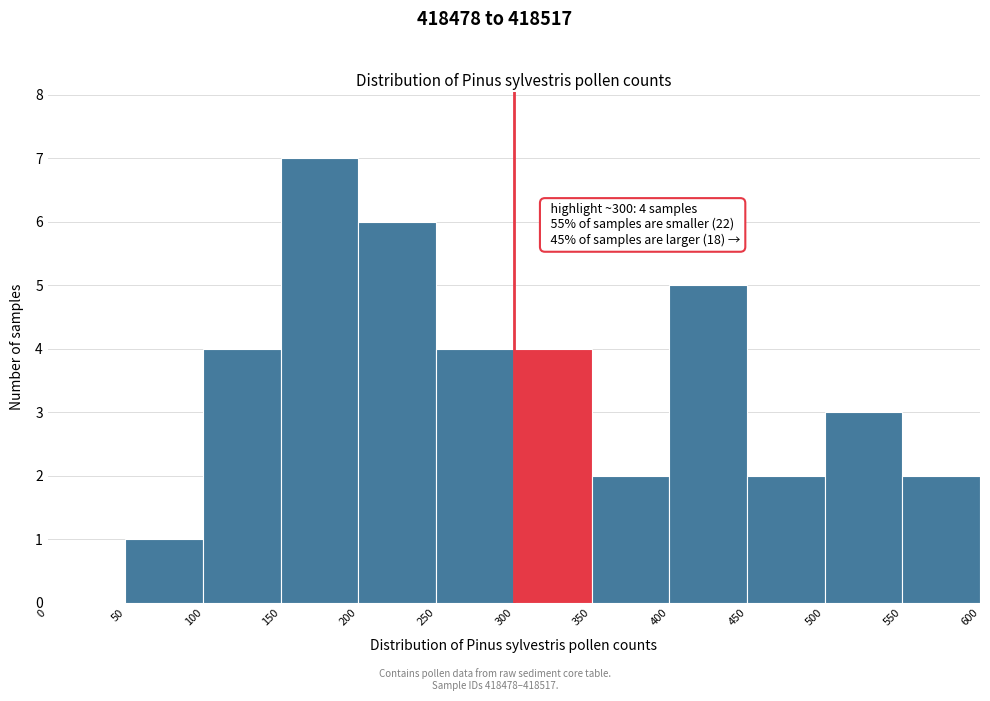

Which range on the x-axis has the tallest bar?

150 to 200